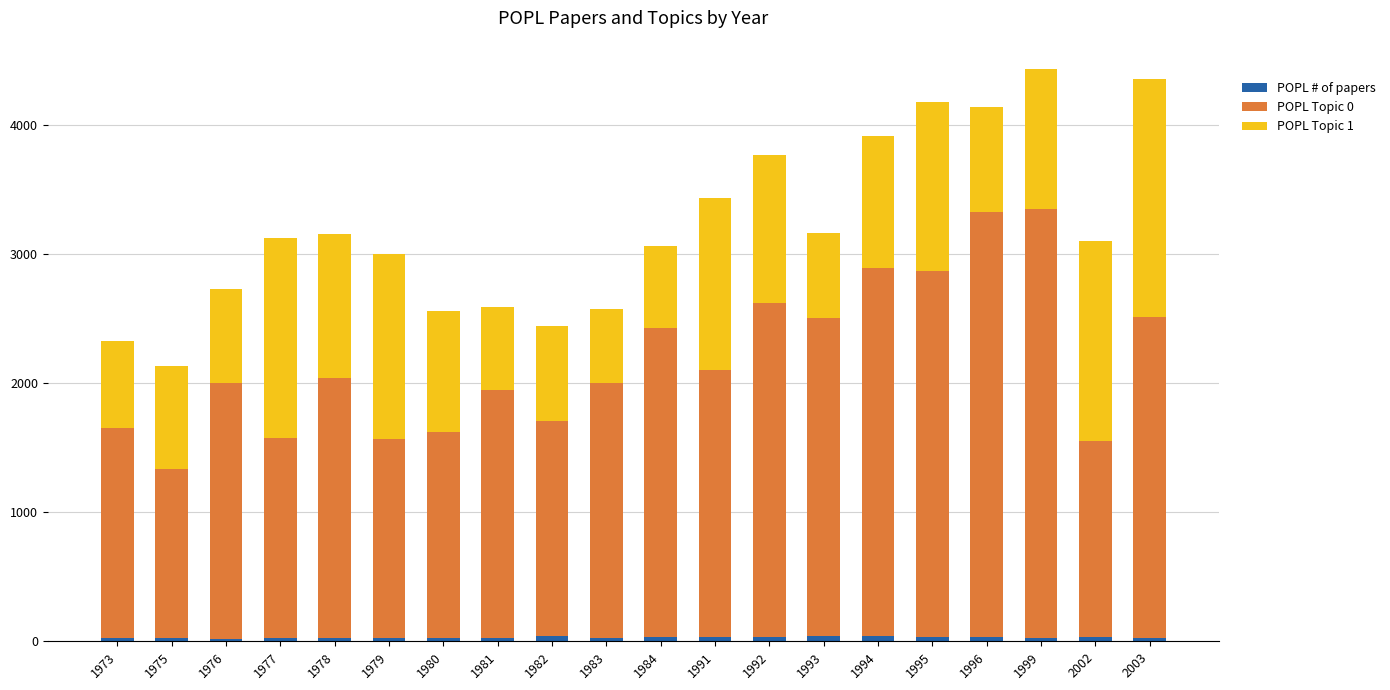

How many series are shown in this chart?

3